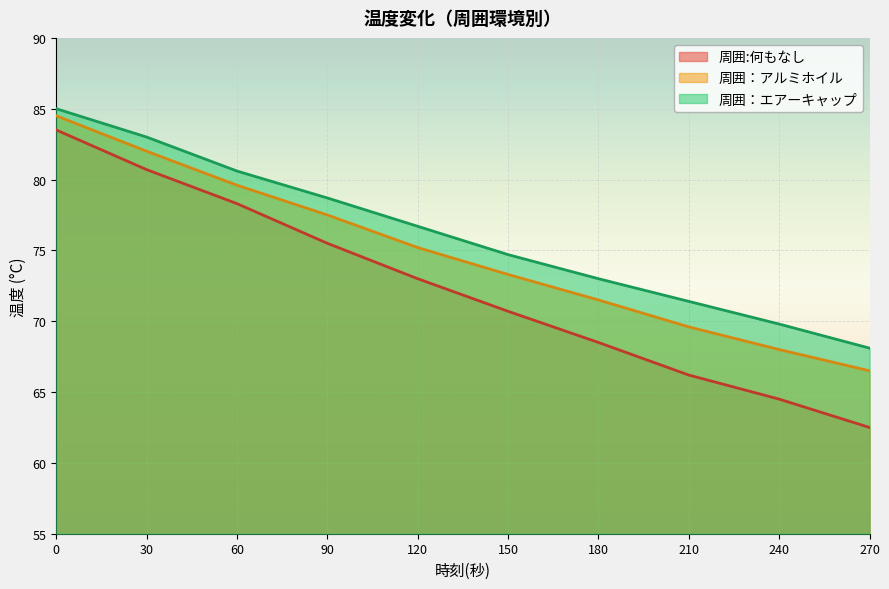

The 周囲:何もなし series shows 75.5 at 90. True or false?

True